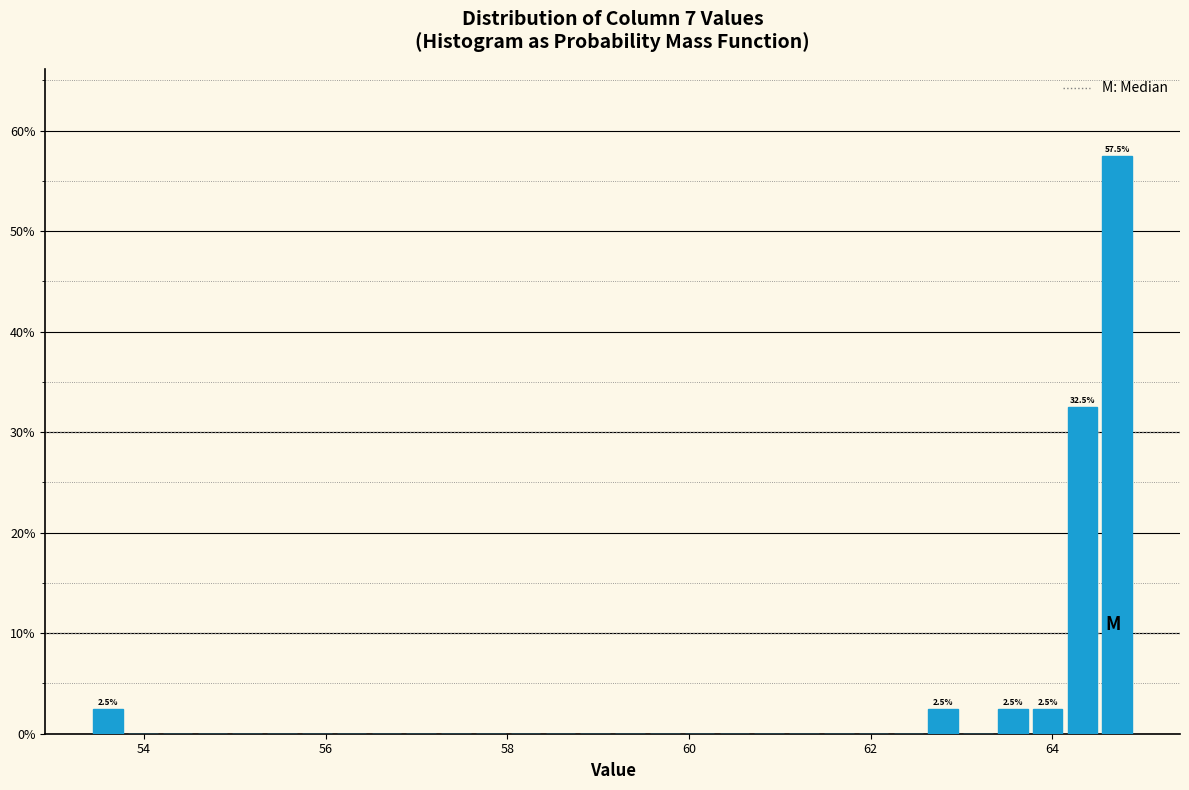

Around what value on the x-axis is the tallest bar? Give the approximate position of its centre, as read against the axis.

64.8